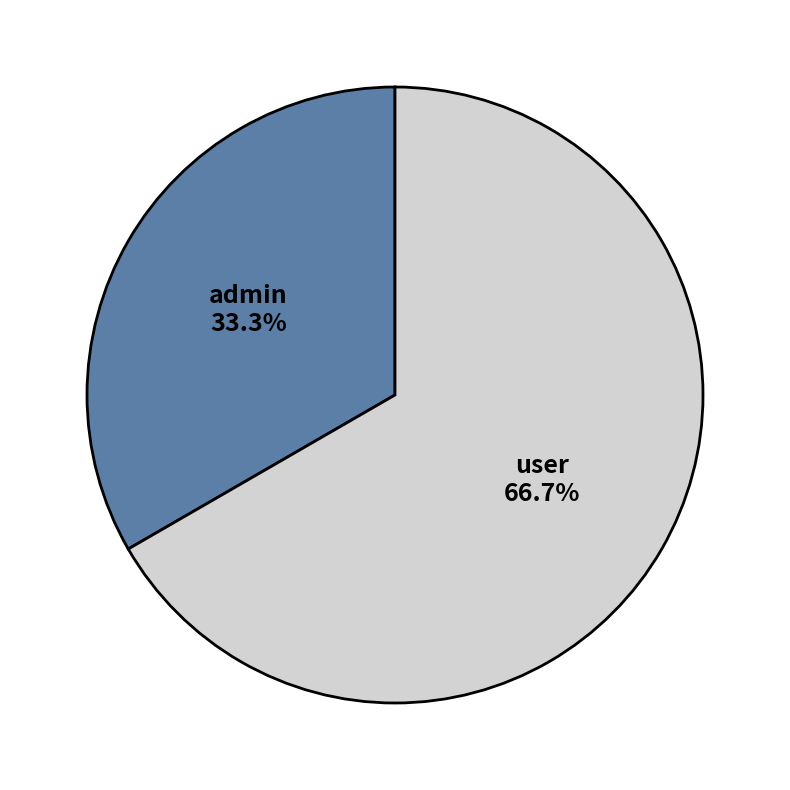

True or false: admin accounts for 33% of the total.

True